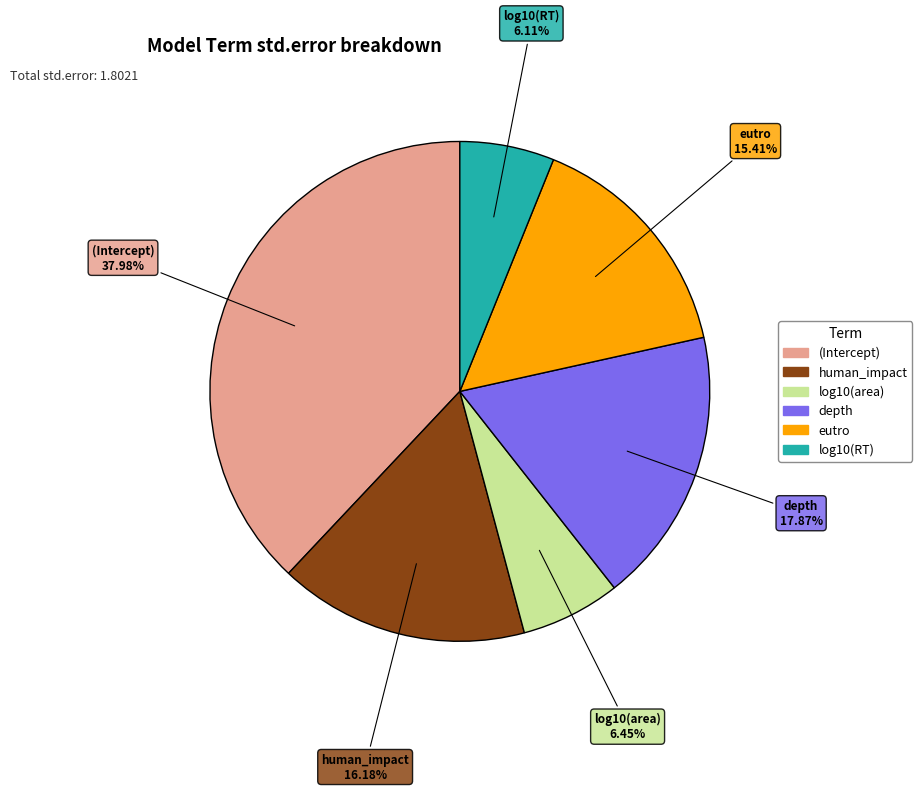

Which slice is the largest?

(Intercept)